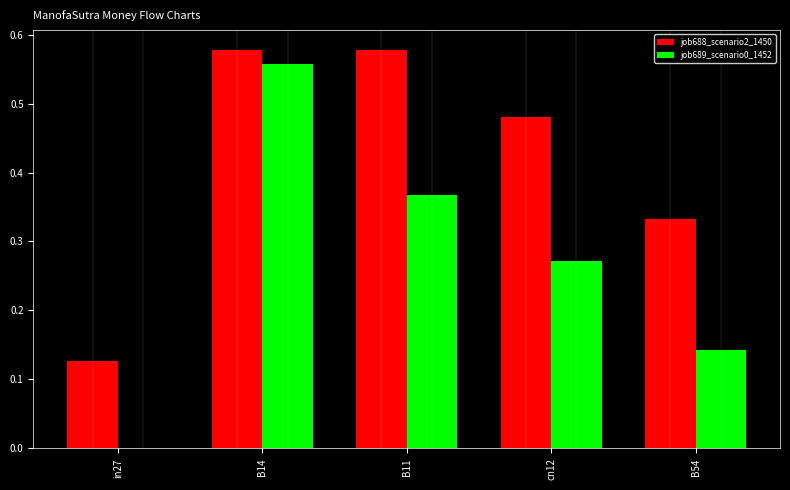

Is it true that job688_scenario2_1450 equals 0.3 at cn12?

False